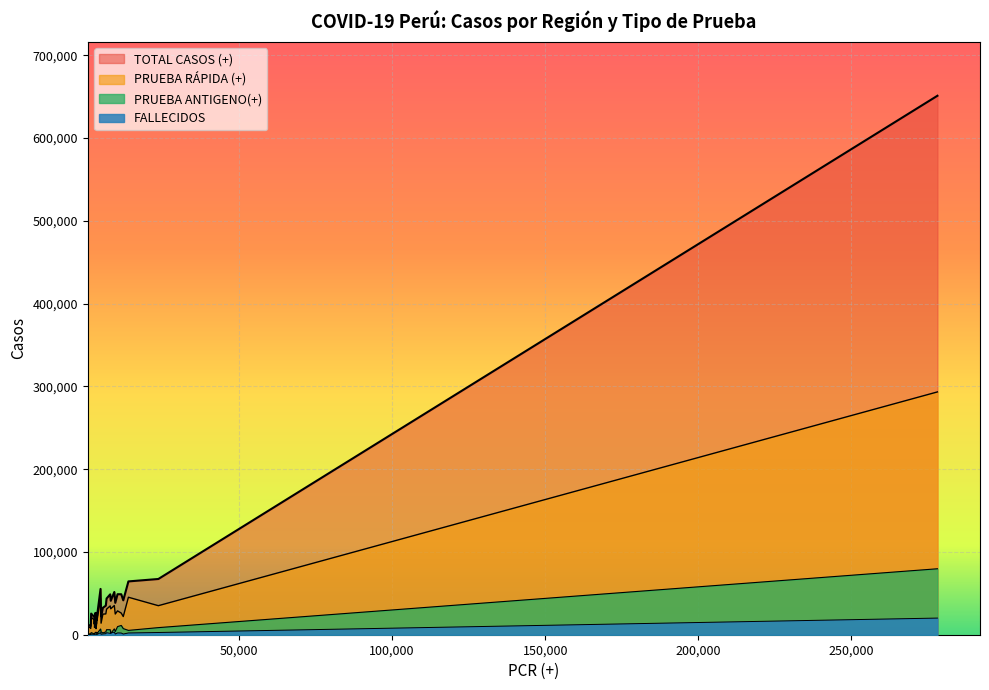

How many data points in PRUEBA RÁPIDA (+) are above 24848?

12